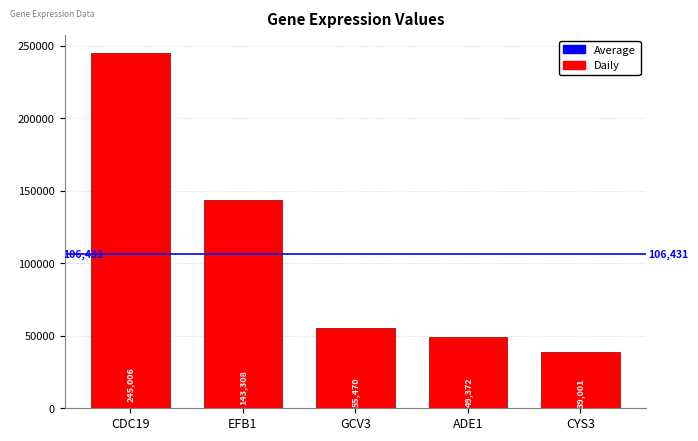

Rank the categories by value from lowest to highest.

CYS3, ADE1, GCV3, EFB1, CDC19